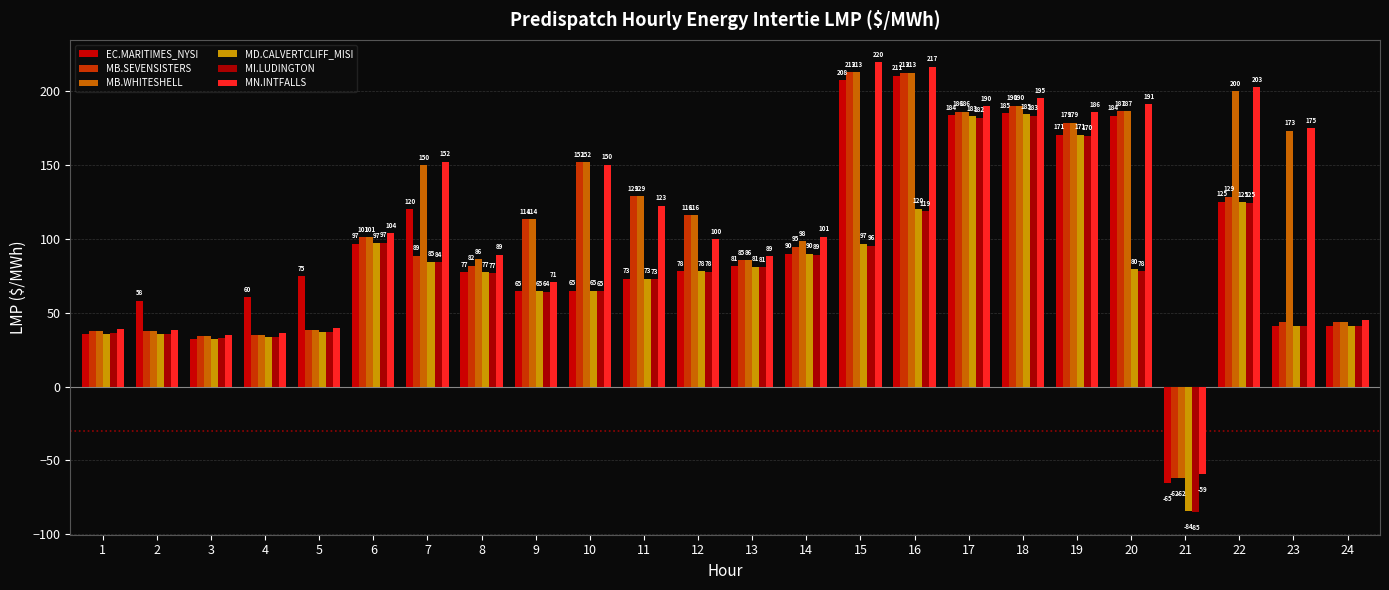

How many values in the MI.LUDINGTON series exceed 77?

12